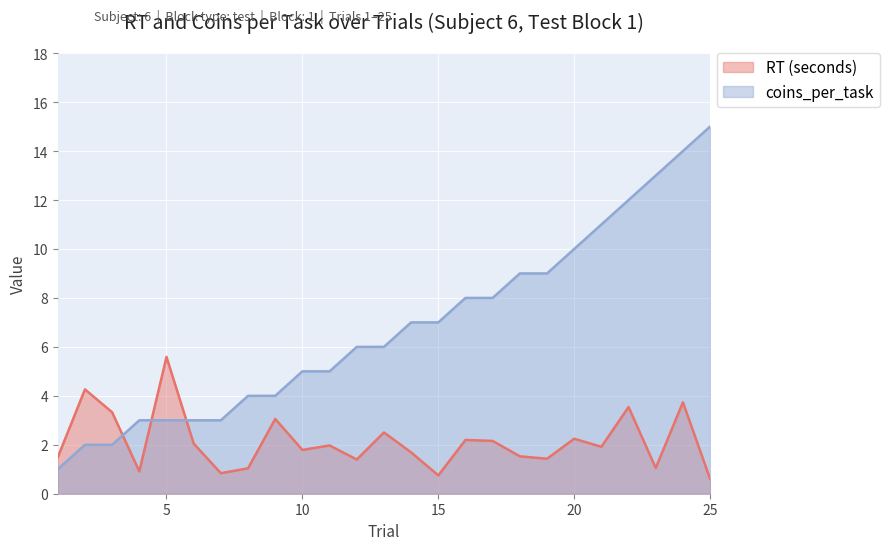

What are all the series names shown in the legend?

RT (seconds), coins_per_task